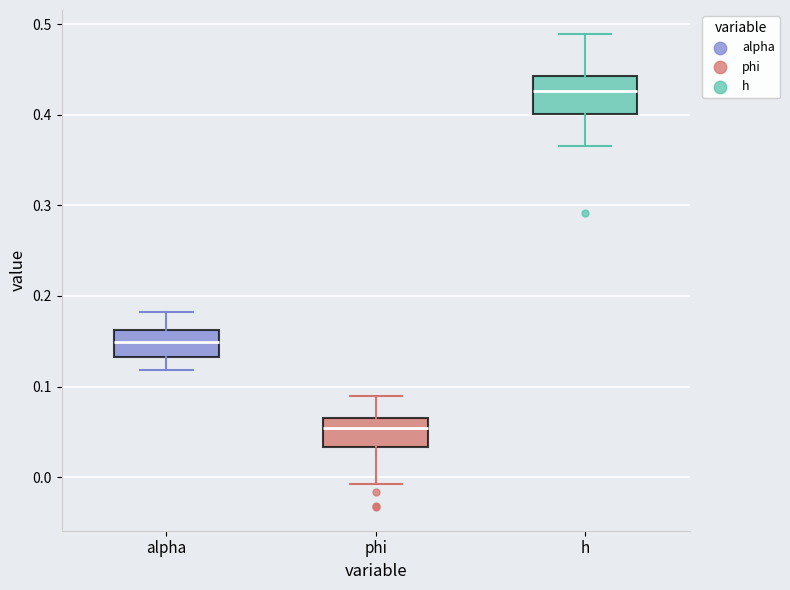

Reading left to right, read every box against the y-axis: the position of its median line, the range the box covers, and the ends of its whiskers. The values are not printed on the chart, so give them approximately, as read against the axis.

alpha: median 0.15, box 0.13 to 0.16, whiskers 0.12 to 0.18
phi: median 0.05, box 0.03 to 0.06, whiskers -0.01 to 0.09
h: median 0.43, box 0.40 to 0.44, whiskers 0.37 to 0.49